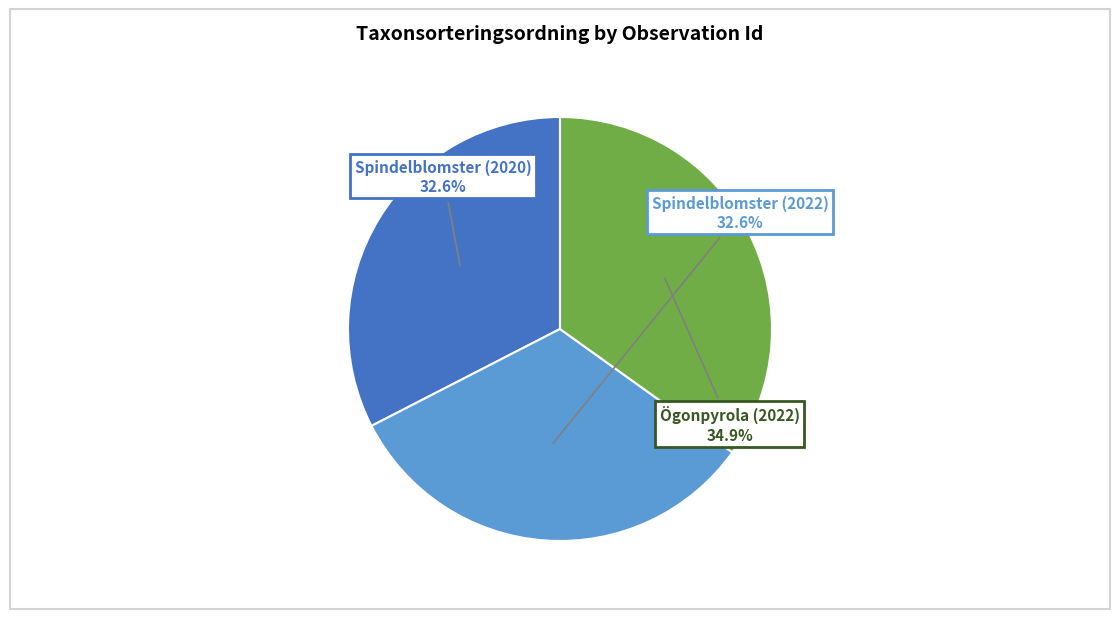

Is there any slice that represents more than half of the pie?

No